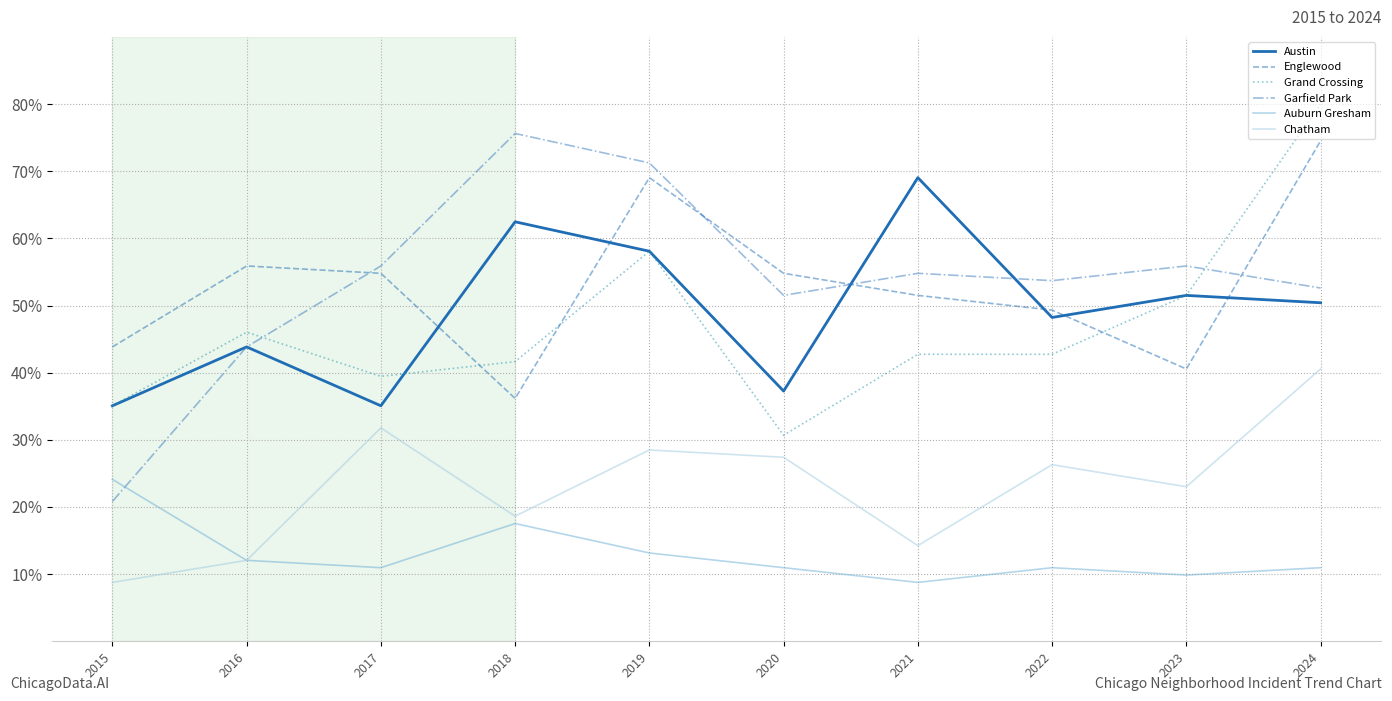

What is the difference between the maximum and minimum values in the Chatham series?

31.8